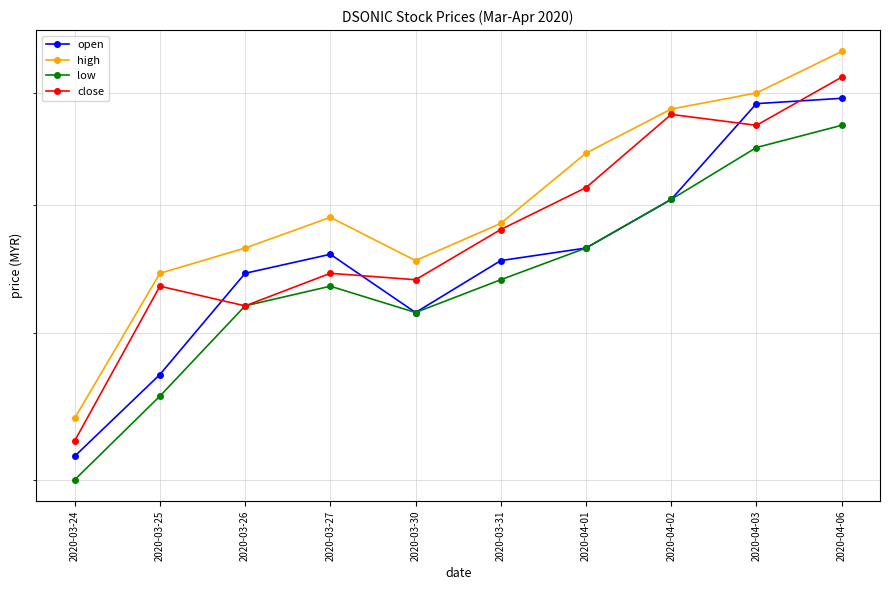

What is the label of the 2nd point from the left?

2020-03-25